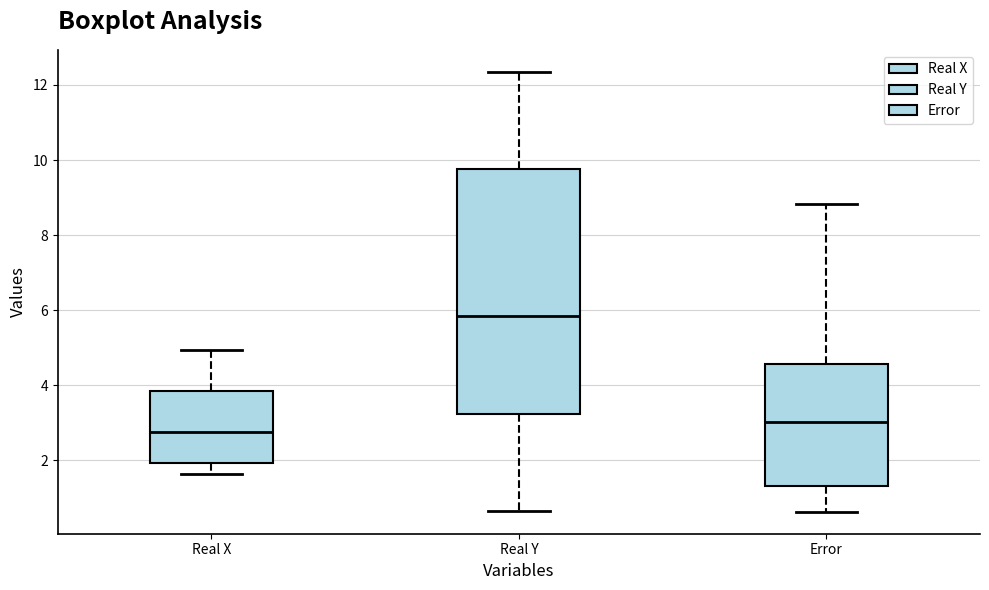

Which box has the lowest median line?

Real X